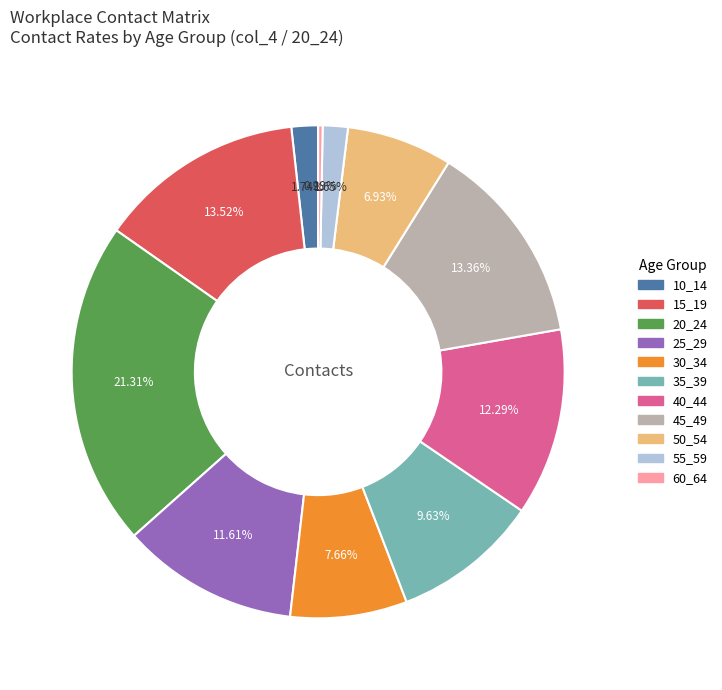

To the nearest percent, what is the difference between the 45_49 and 50_54 slice percentages?

6%